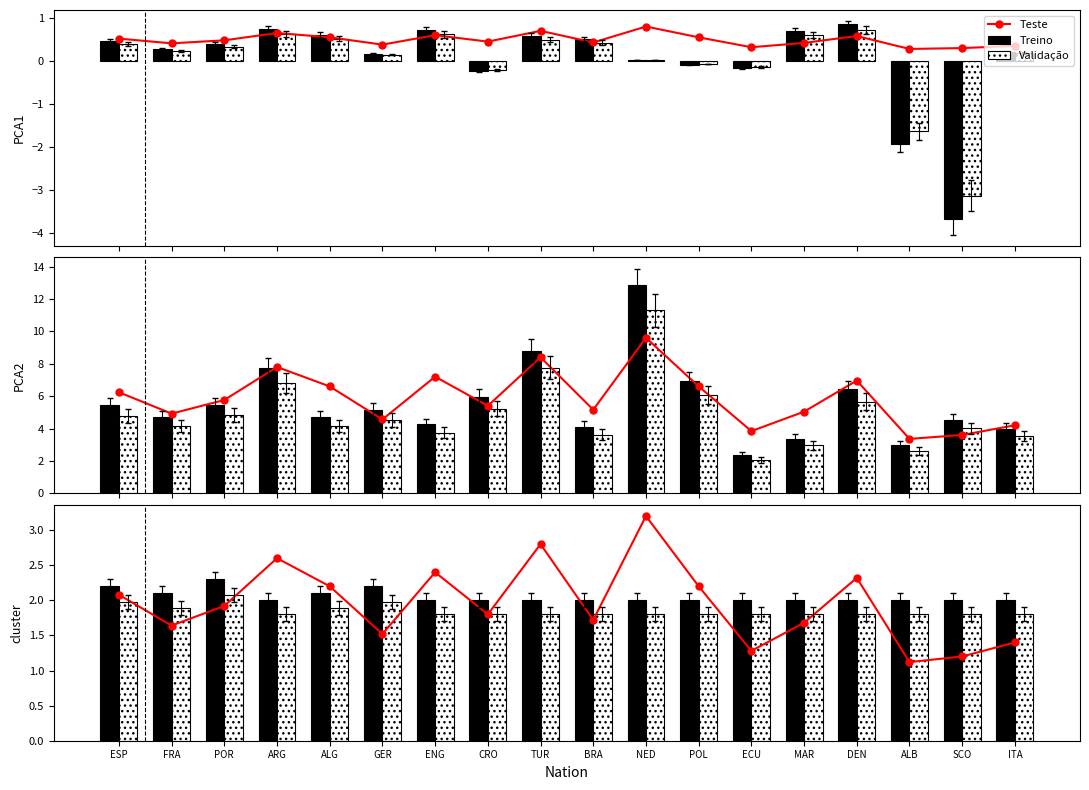

What is the difference between the Treino values at ESP and CRO?

0.2